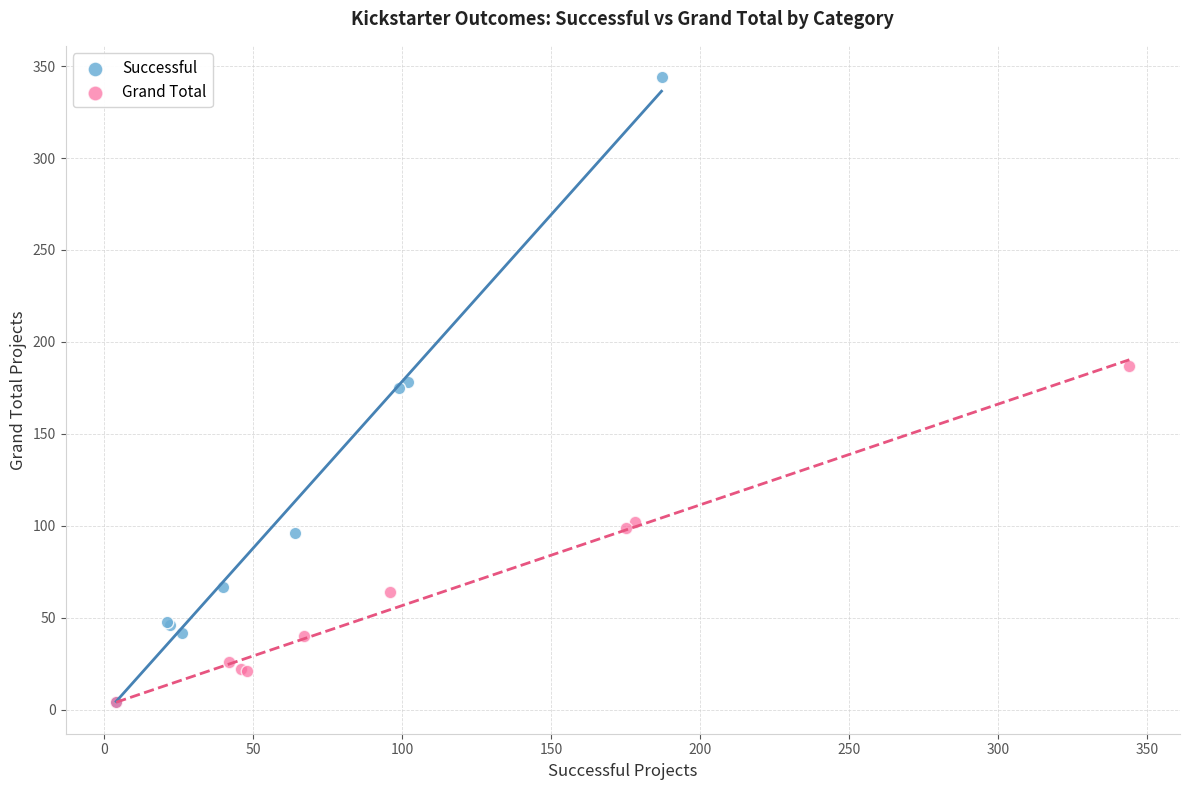

Which series has the widest spread of Y values?

Successful